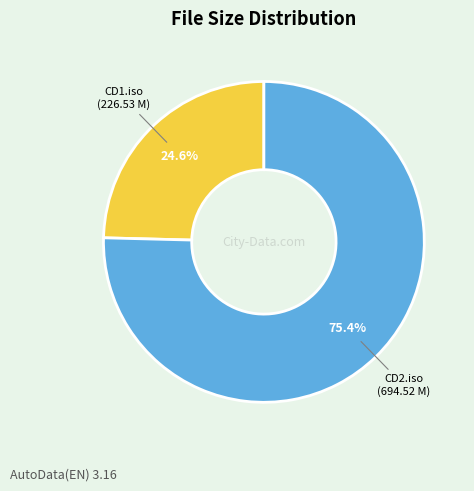

What is the largest slice in the pie chart?

CD2.iso (694.52 M)